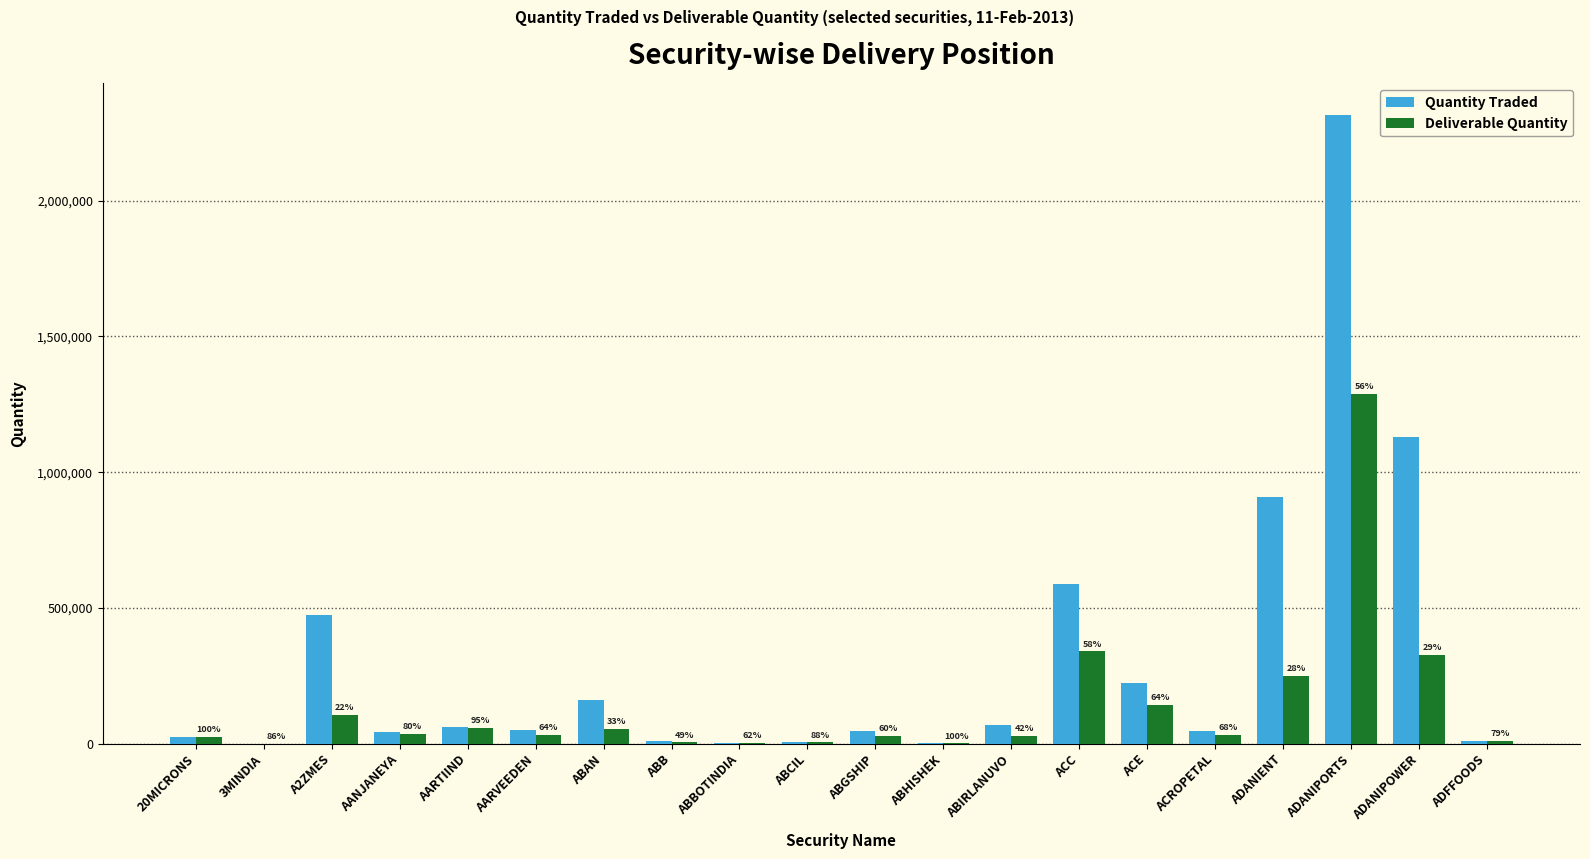

Which series has the widest spread of values?

Quantity Traded